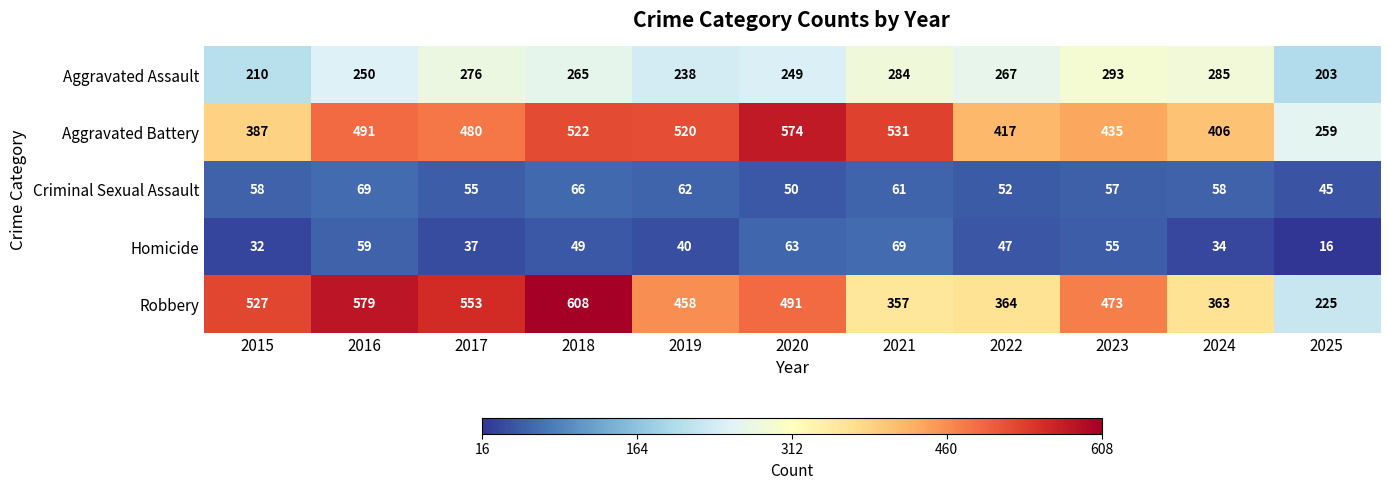

What is the maximum value shown in the chart?

608